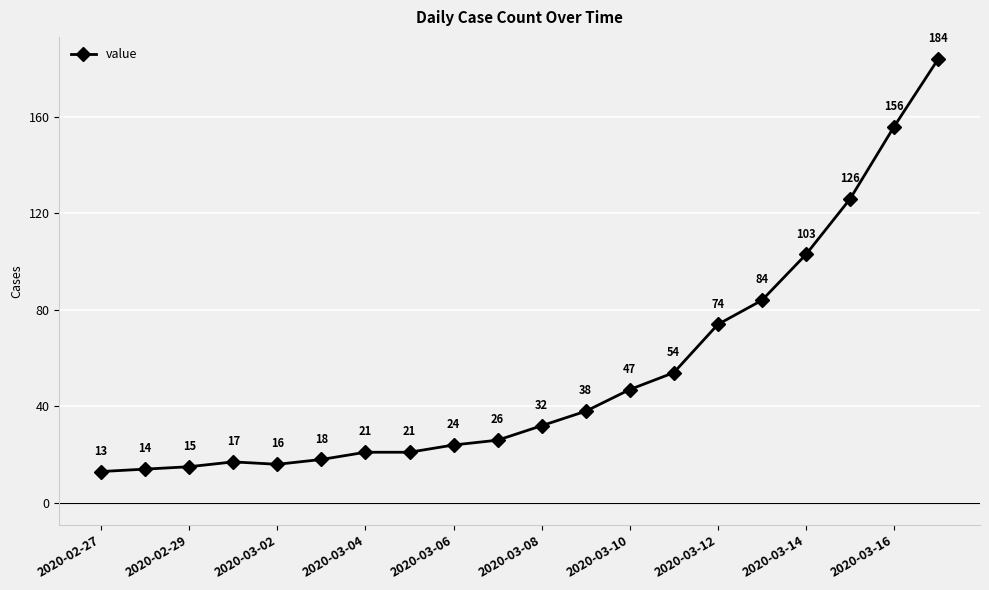

How many values are below 32?

10